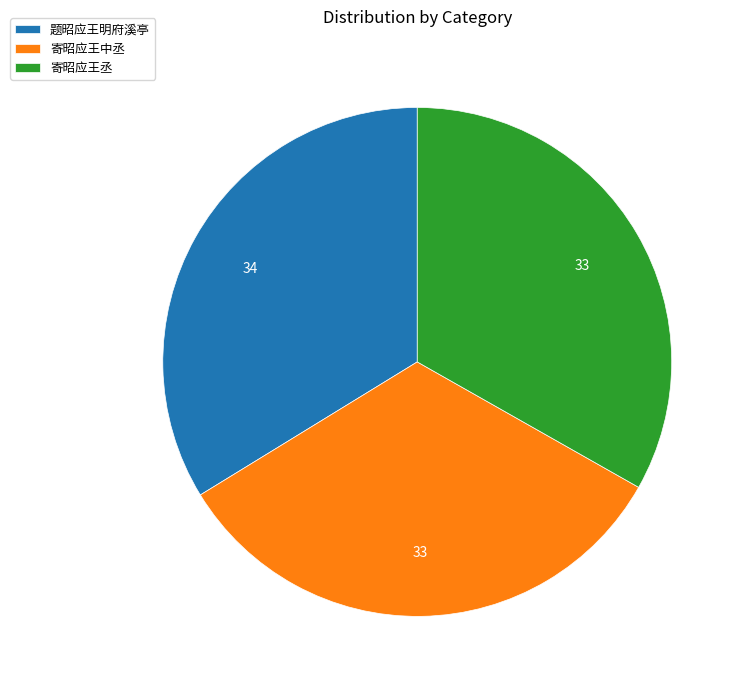

Between 寄昭应王丞 and 题昭应王明府溪亭, which is larger?

题昭应王明府溪亭